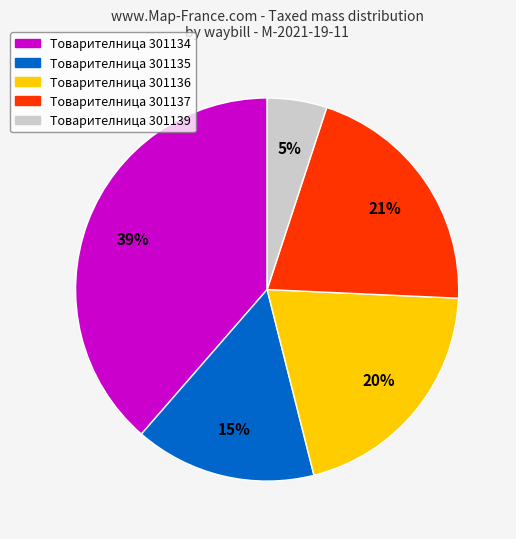

How many slices are in this pie chart?

5